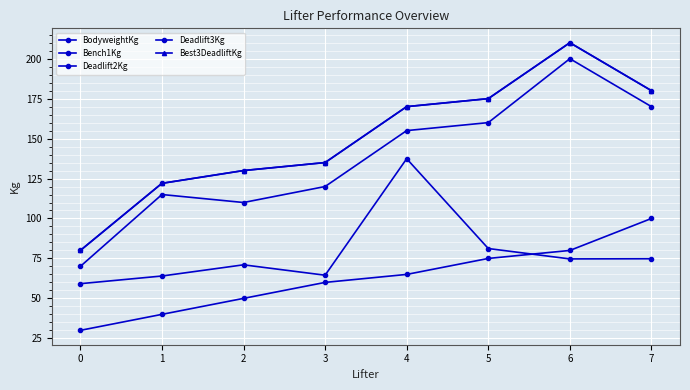

At which category is the sum across all series the highest?

6